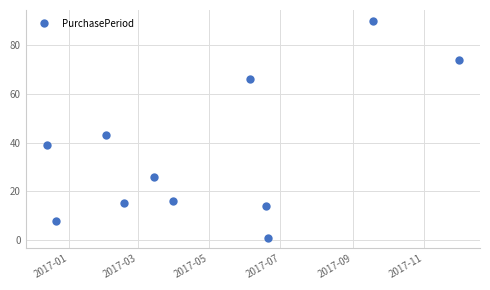

What is the value of the 5th point from the left?

26